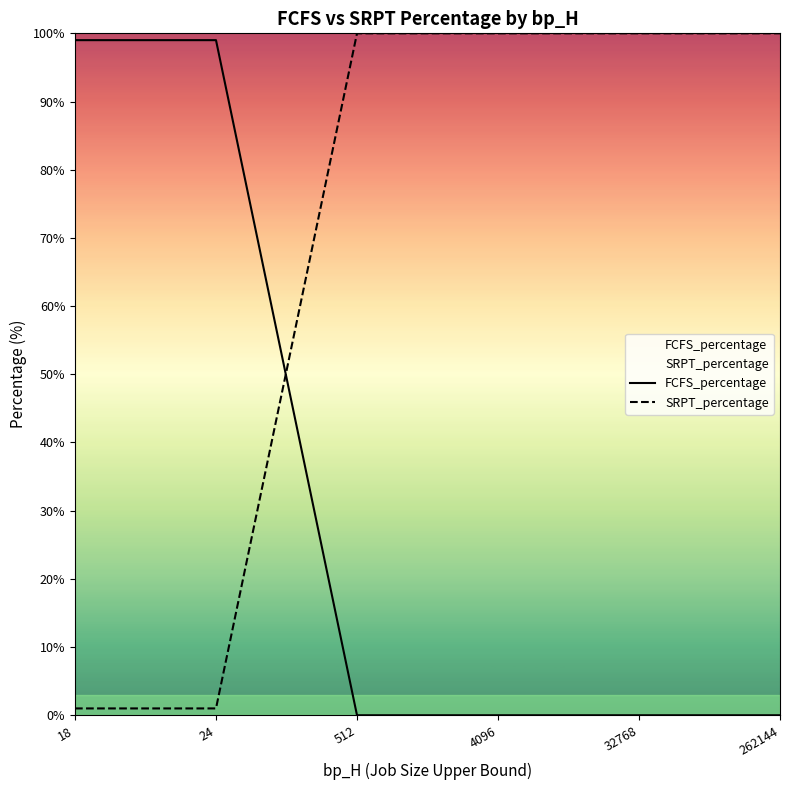

What is the value of the SRPT_percentage point at the 1st from the left?

1